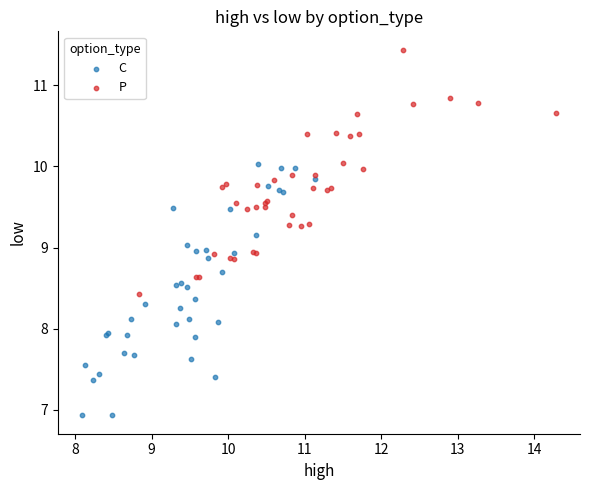

Which series reaches the maximum Y coordinate?

P